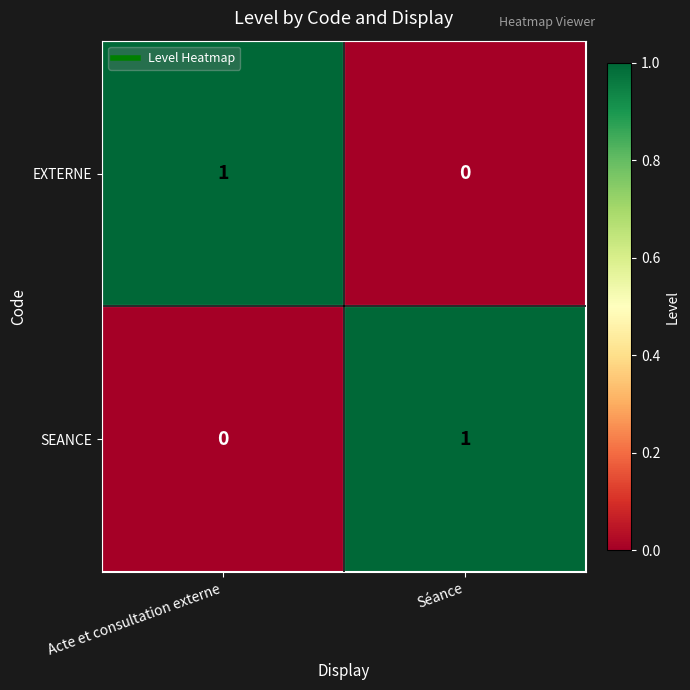

Which category has the highest value in the SEANCE series?

Séance